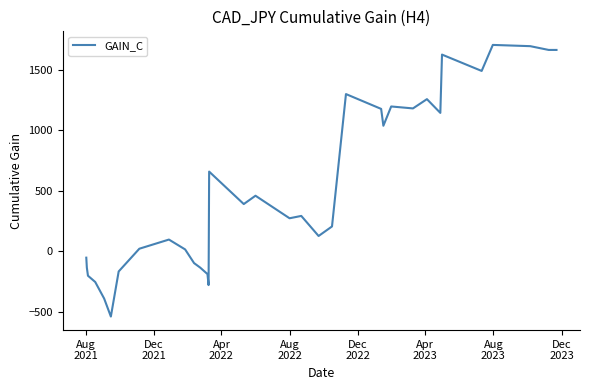

True or false: there are more than 1 points higher than both neighbors.

True